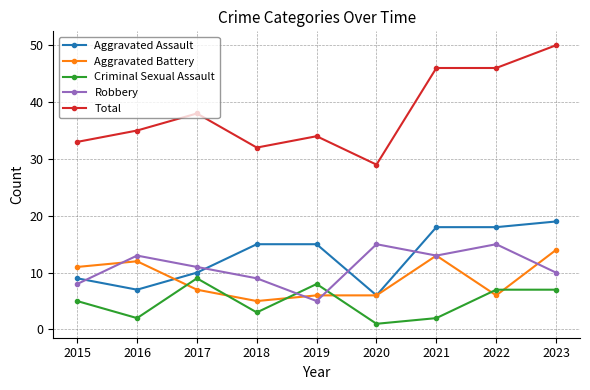

True or false: Total and Aggravated Assault intersect in this chart.

False